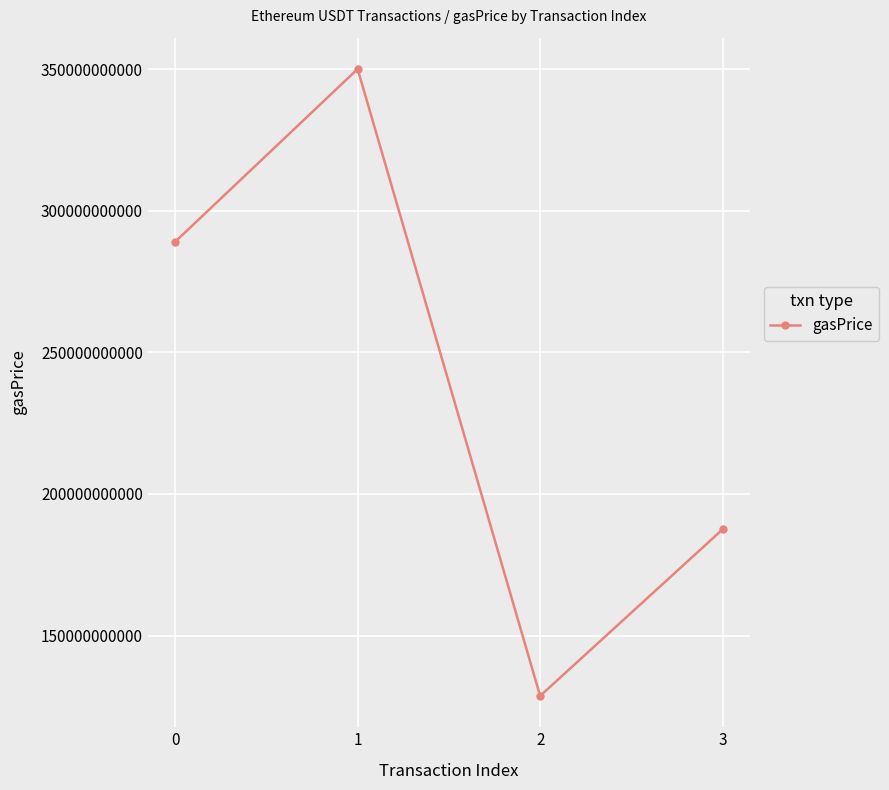

What is the smallest value displayed?

128700000233